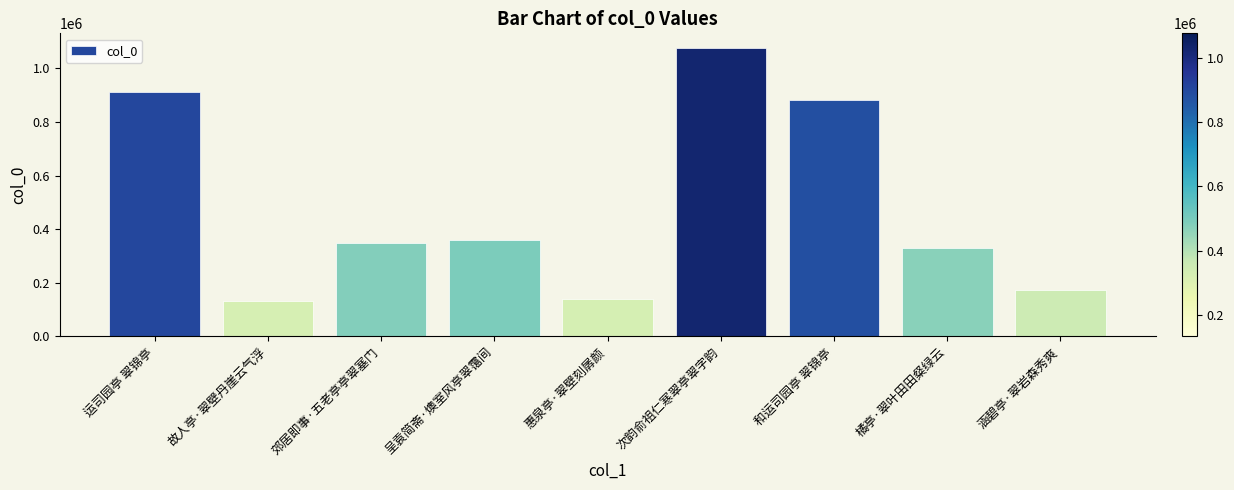

What is the minimum value shown in the chart?

132356